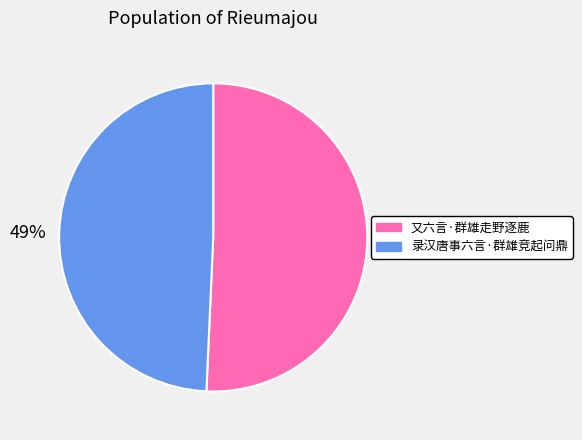

Count the number of slices in the pie.

2